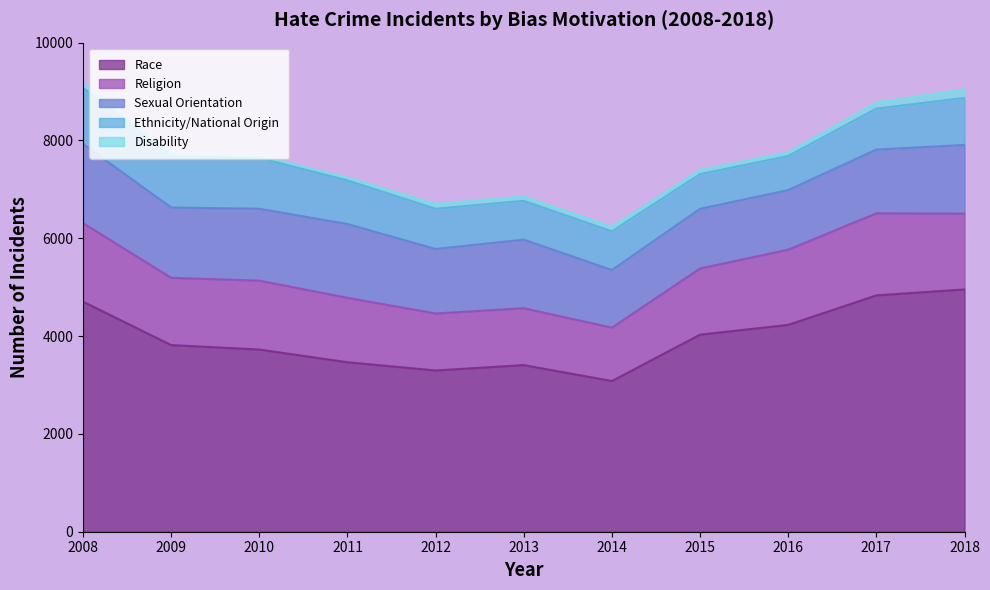

What is the difference between the highest and lowest values at 2010?

3679